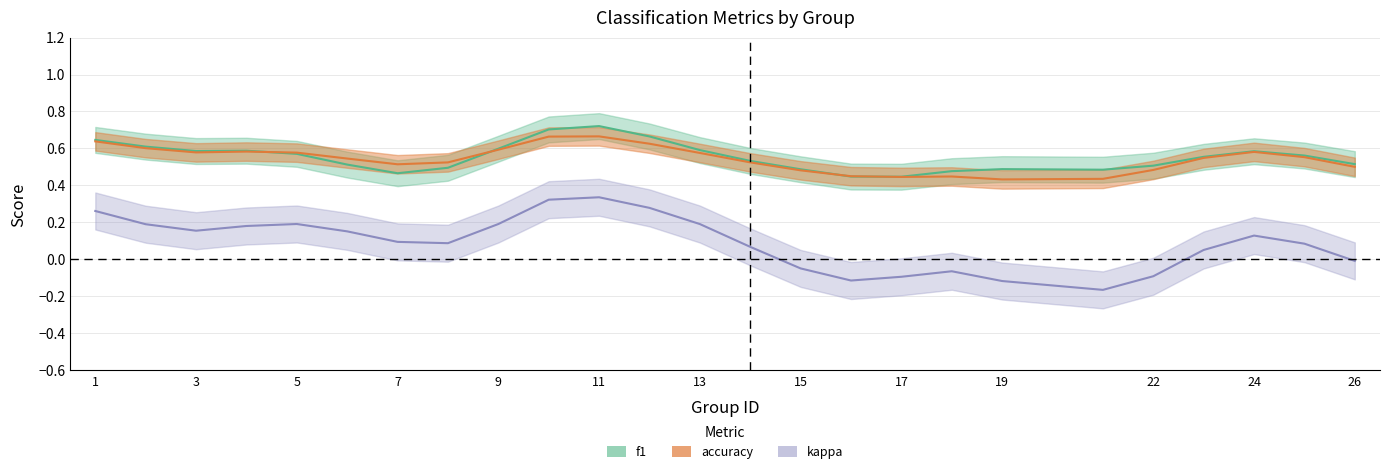

How many accuracy values are between 0 and 1?

25